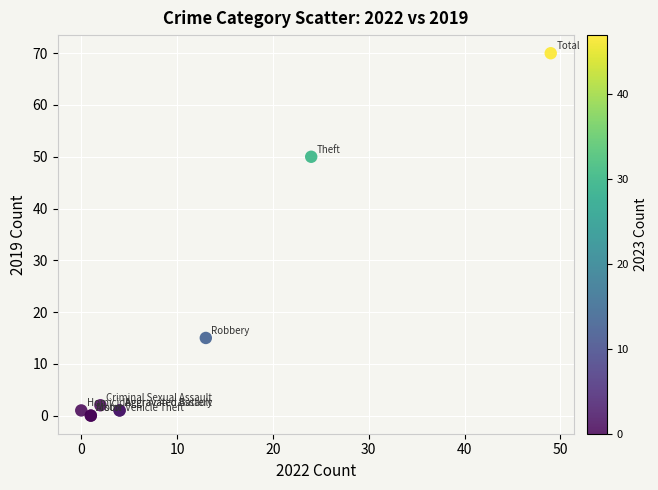

What Y value in the scatter plot is closest to 35?

50